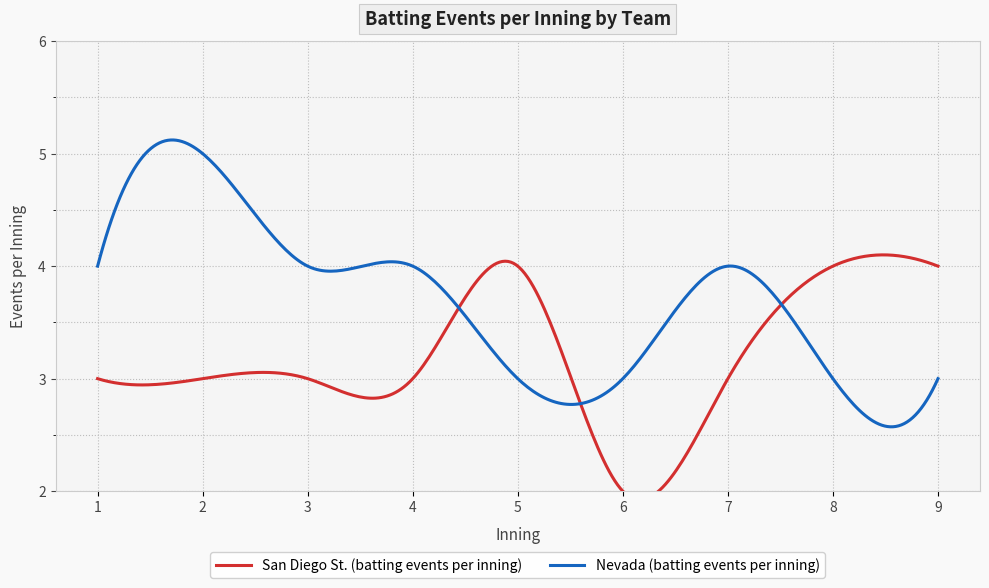

List the series in order of their peak value, highest first.

Nevada (batting events per inning), San Diego St. (batting events per inning)